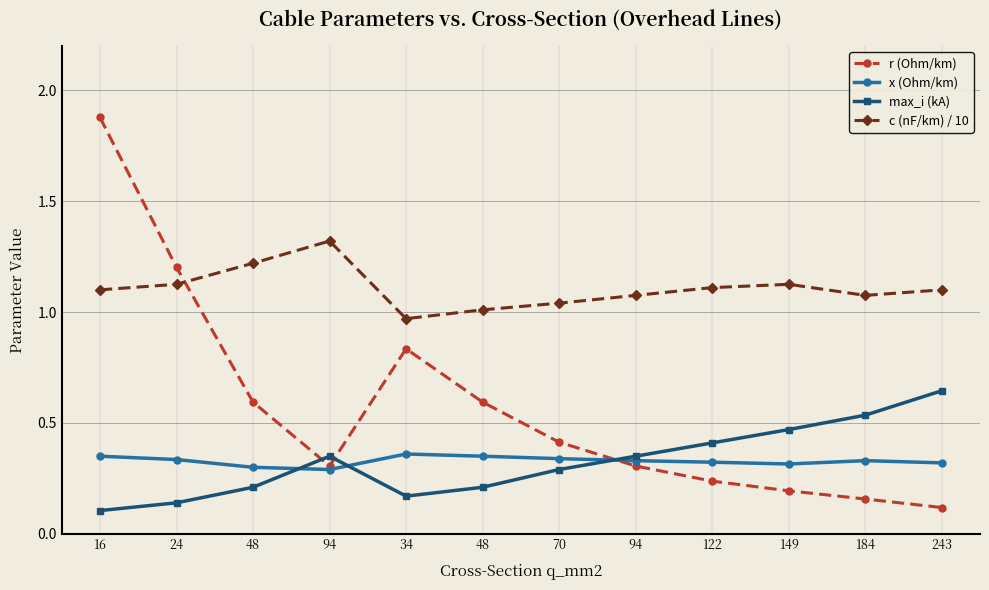

At which category does the chart reach its peak across all series?

16